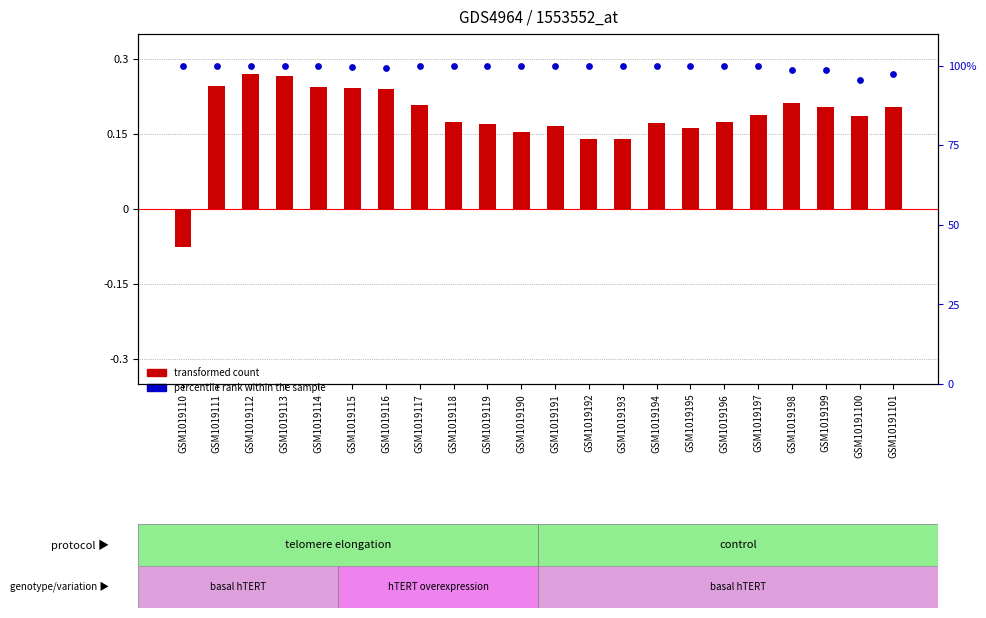

Which series contains the highest Y value?

percentile rank within the sample